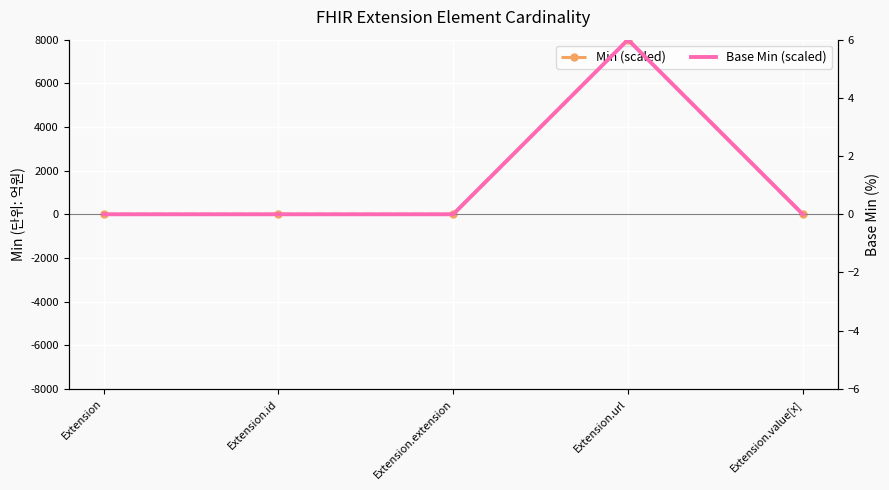

What is the sum of all Base Min (scaled) values?

6